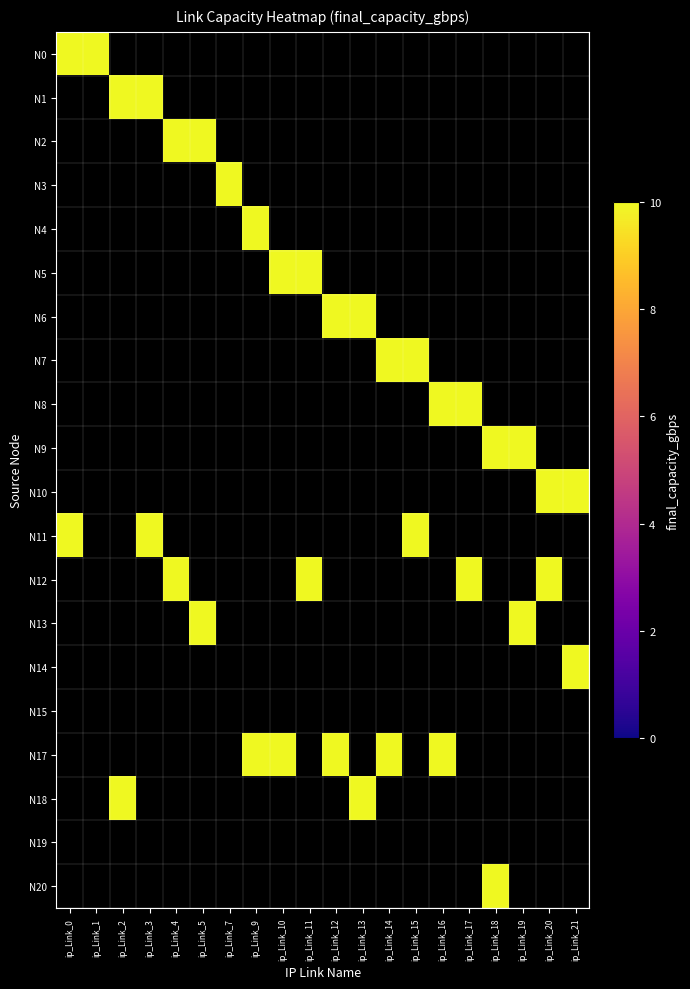

How many values in the N6 series exceed 0?

2